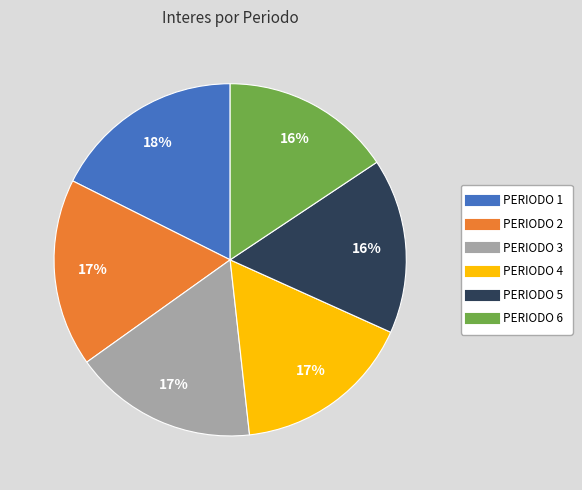

To the nearest percent, what is the difference between the PERIODO 5 and PERIODO 1 slice percentages?

2%